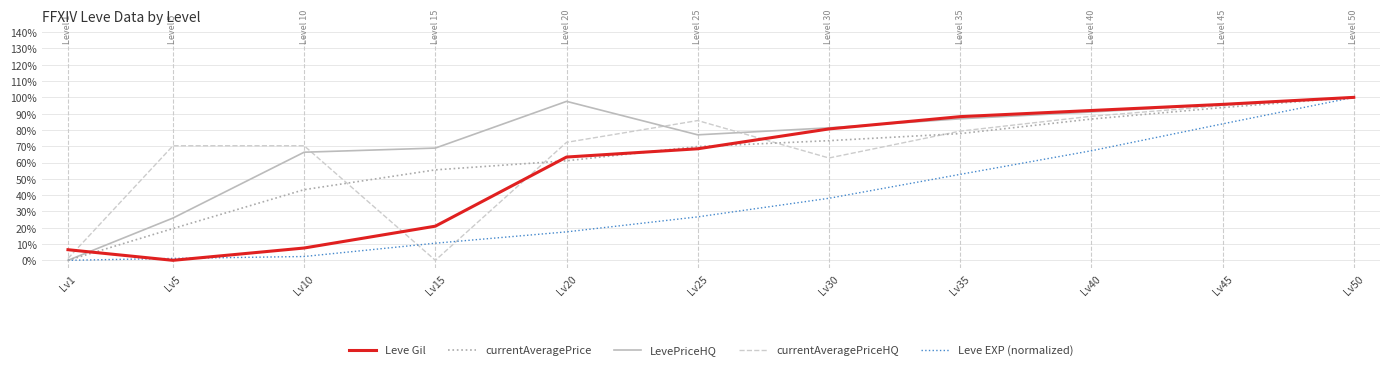

What is the sum of all currentAveragePrice values?

681.0